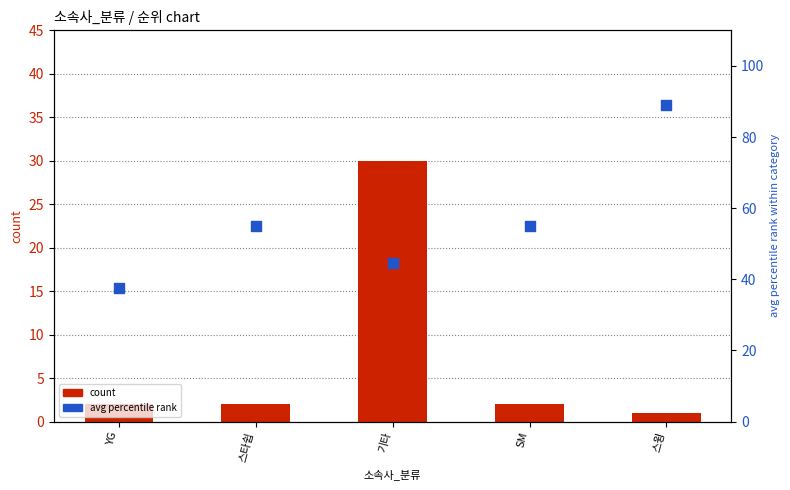

Which series has the largest Y range (max minus min)?

avg percentile rank